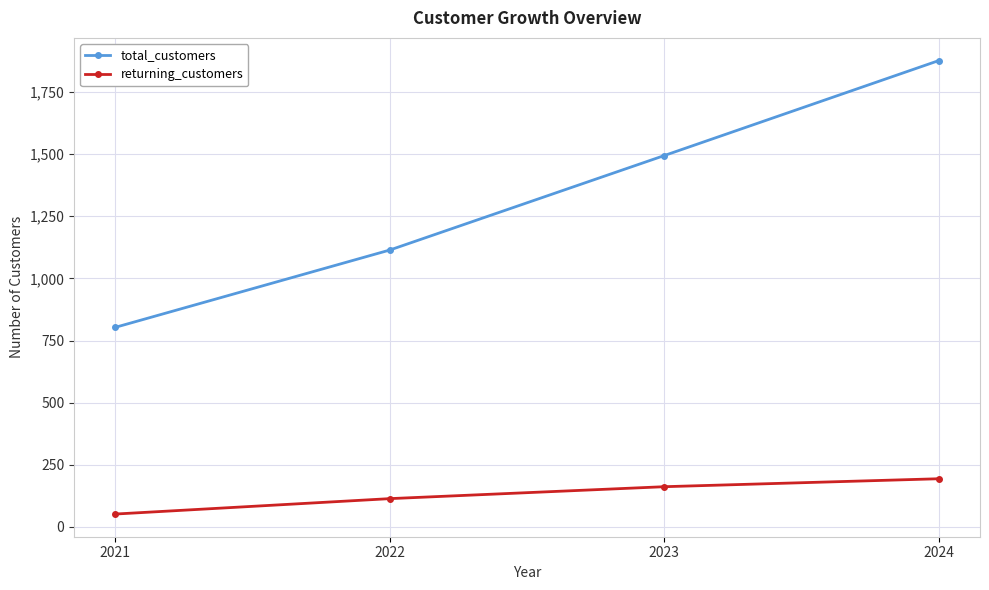

The value of total_customers at 2024 is 1876. True or false?

True